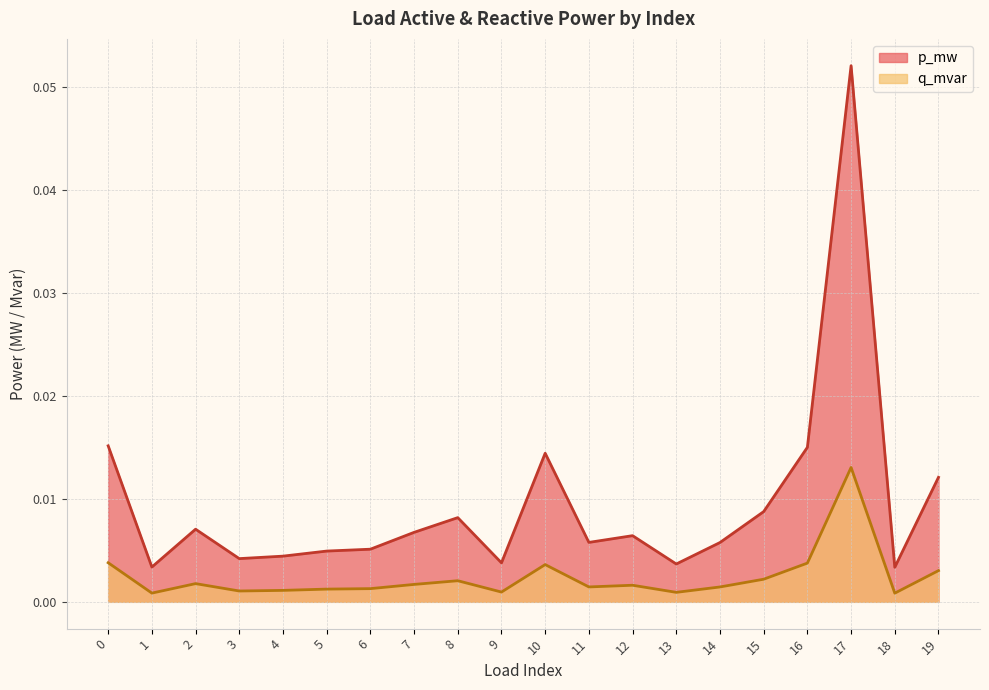

Rank the series at 14 from highest to lowest value.

p_mw, q_mvar